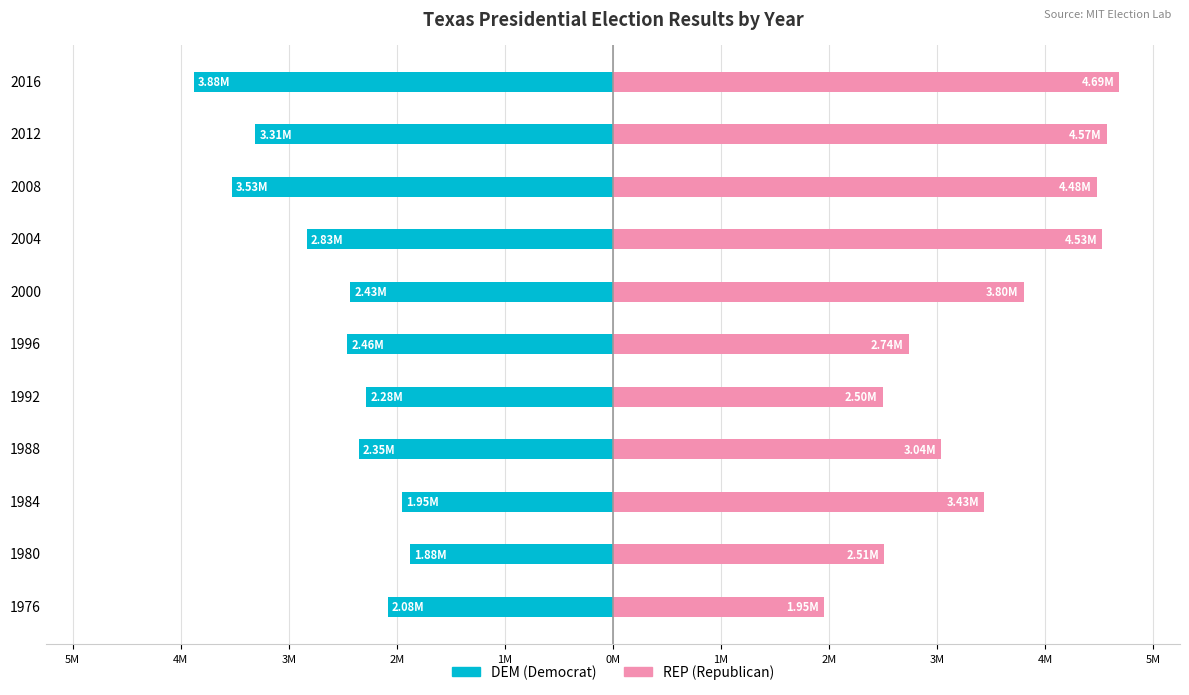

What is the minimum value for DEM?

-3877868